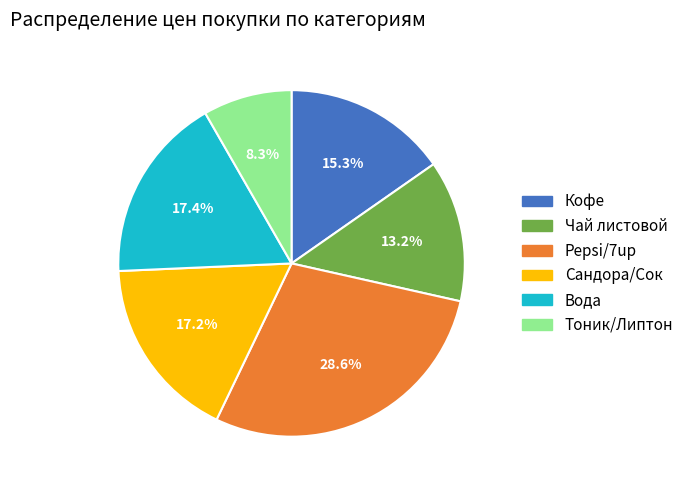

Does any single category account for the majority?

No